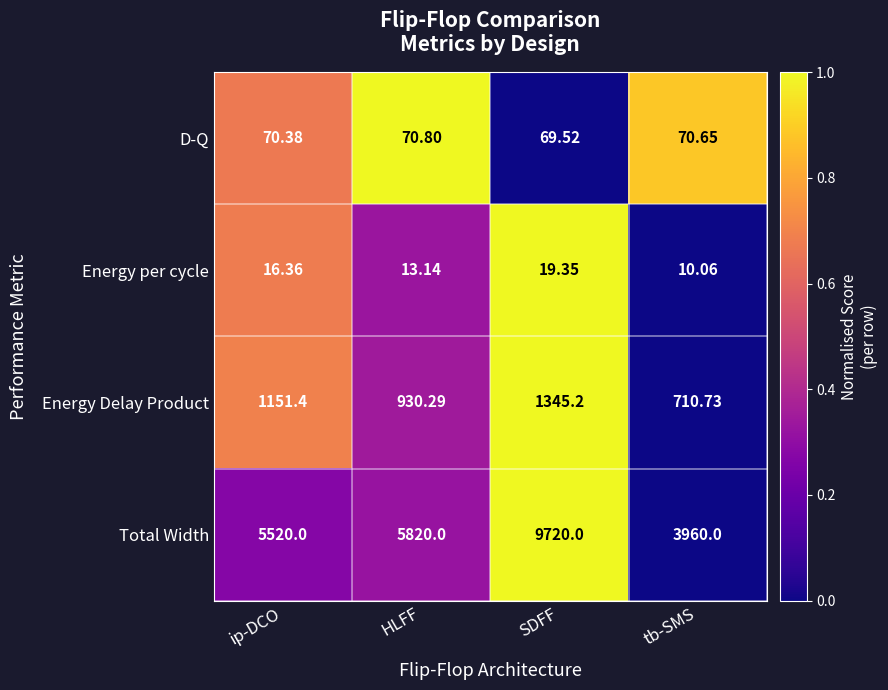

Between ip-DCO and SDFF, which series saw the biggest shift?

Total Width